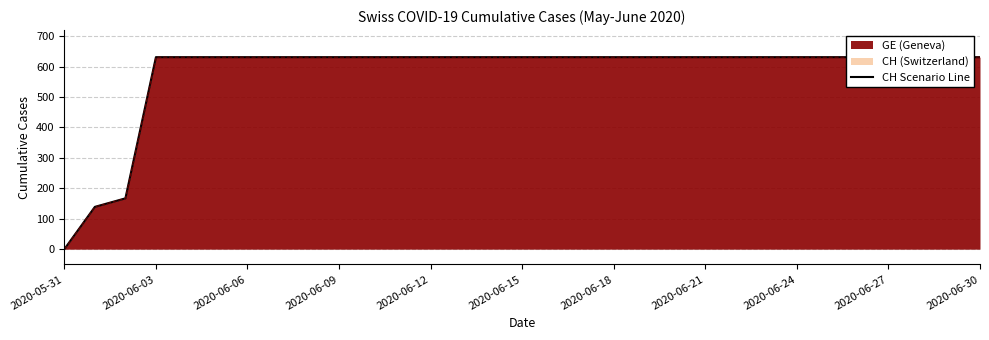

Rank the categories by value from highest to lowest.

2020-06-09, 2020-06-12, 2020-06-15, 2020-06-18, 2020-06-21, 2020-06-24, 2020-06-27, 2020-06-30, 11, 12, 13, 14, 15, 16, 17, 18, 19, 20, 21, 22, 23, 24, 25, 26, 27, 28, 29, 30, 2020-06-06, 2020-06-03, 2020-05-31